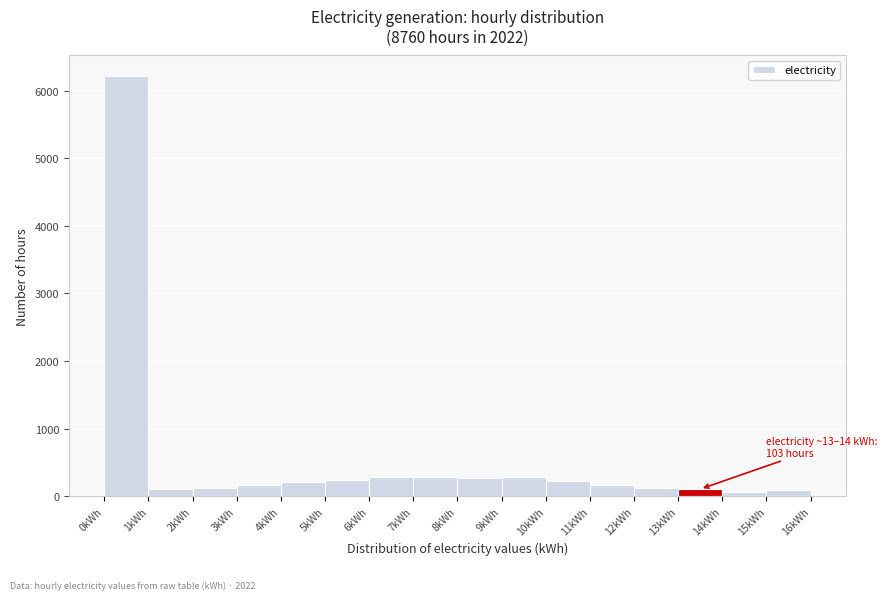

Which range on the x-axis has the tallest bar?

0 to 1